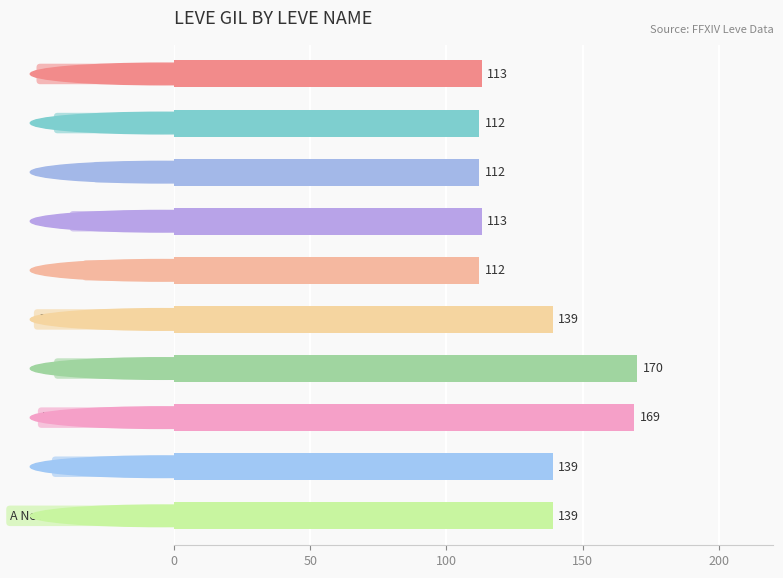

What is the maximum value shown in the chart?

170